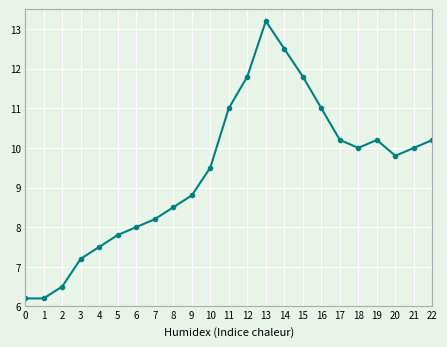

Approximately how many times larger is the value at 16 compared to 5?

1.4